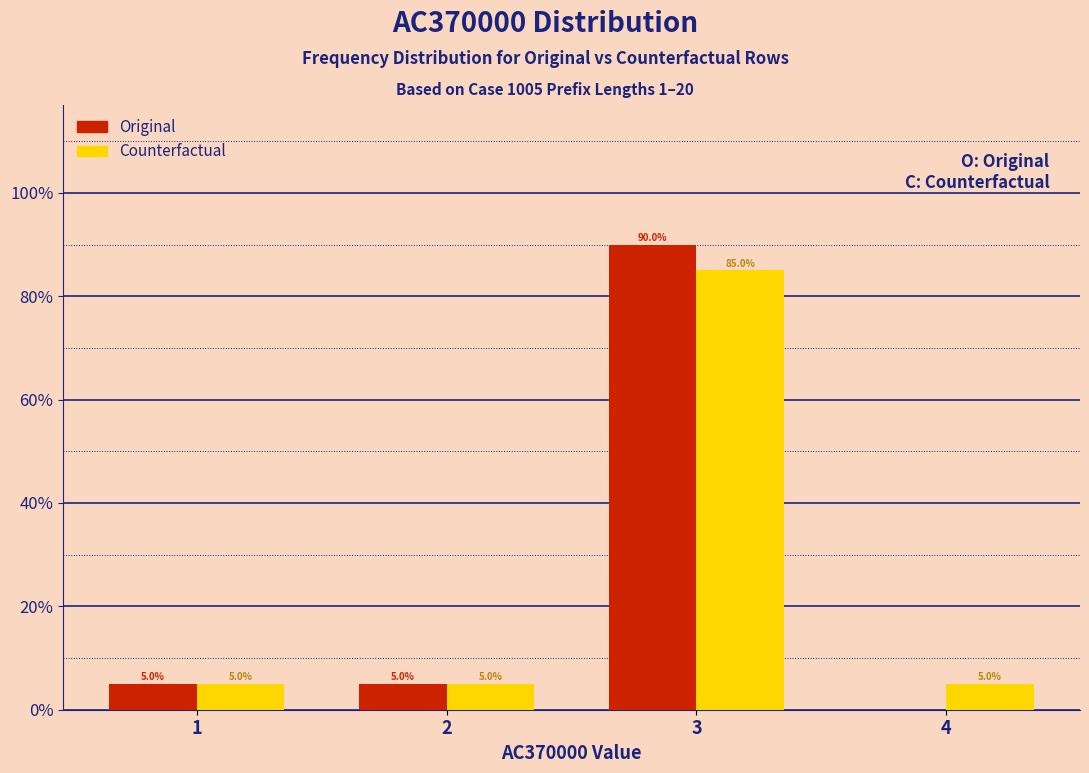

In the Counterfactual series, which range on the x-axis has the tallest bar?

2.5 to 3.5